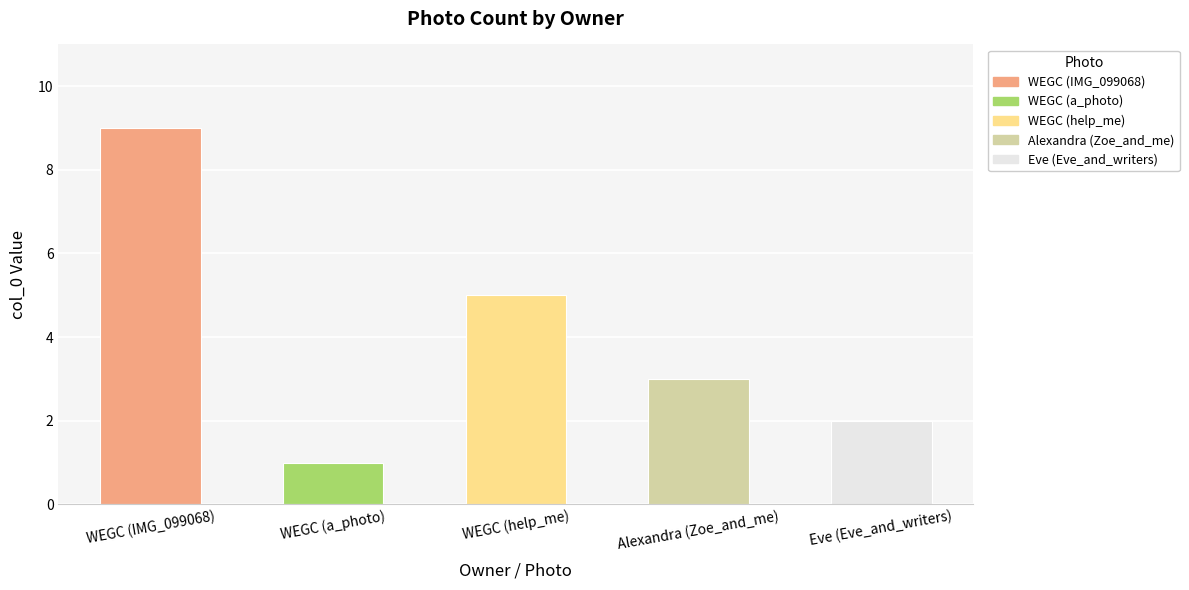

List the labels in order of value, largest first.

WEGC (IMG_099068), WEGC (help_me), Alexandra (Zoe_and_me), Eve (Eve_and_writers), WEGC (a_photo)